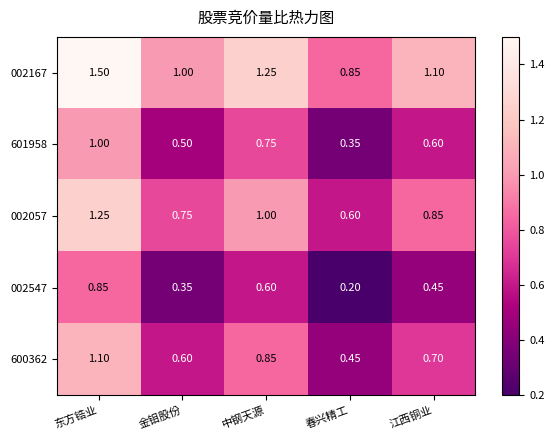

List the series in order of their overall mean, lowest first.

002547, 601958, 600362, 002057, 002167